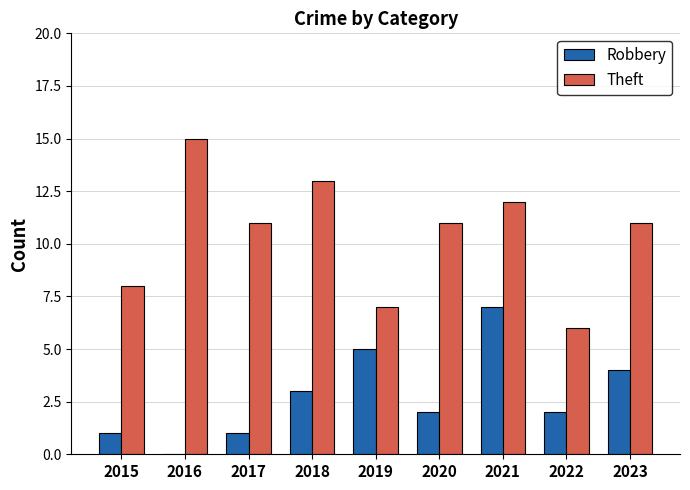

True or false: Theft has a value of 27 at 2016.

False